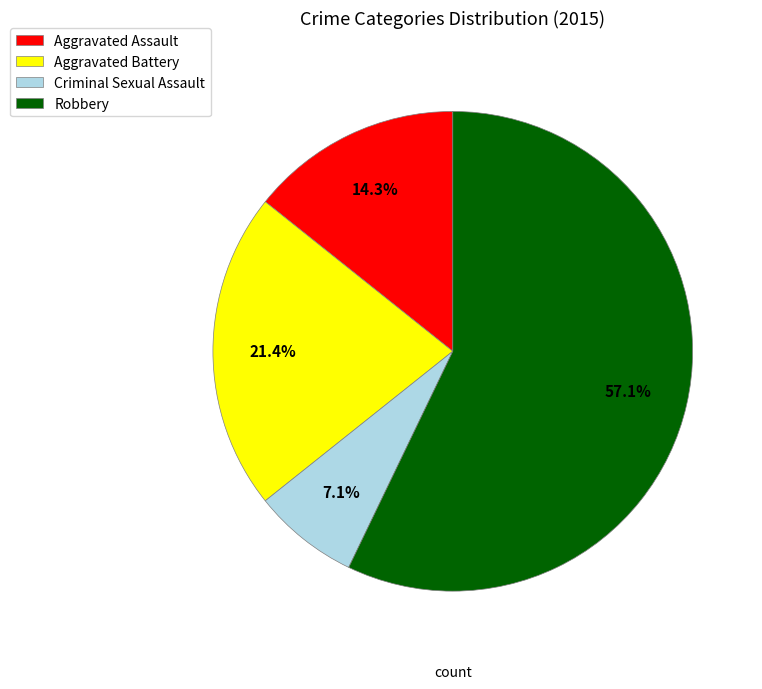

To the nearest percent, what portion does Aggravated Assault represent?

14%